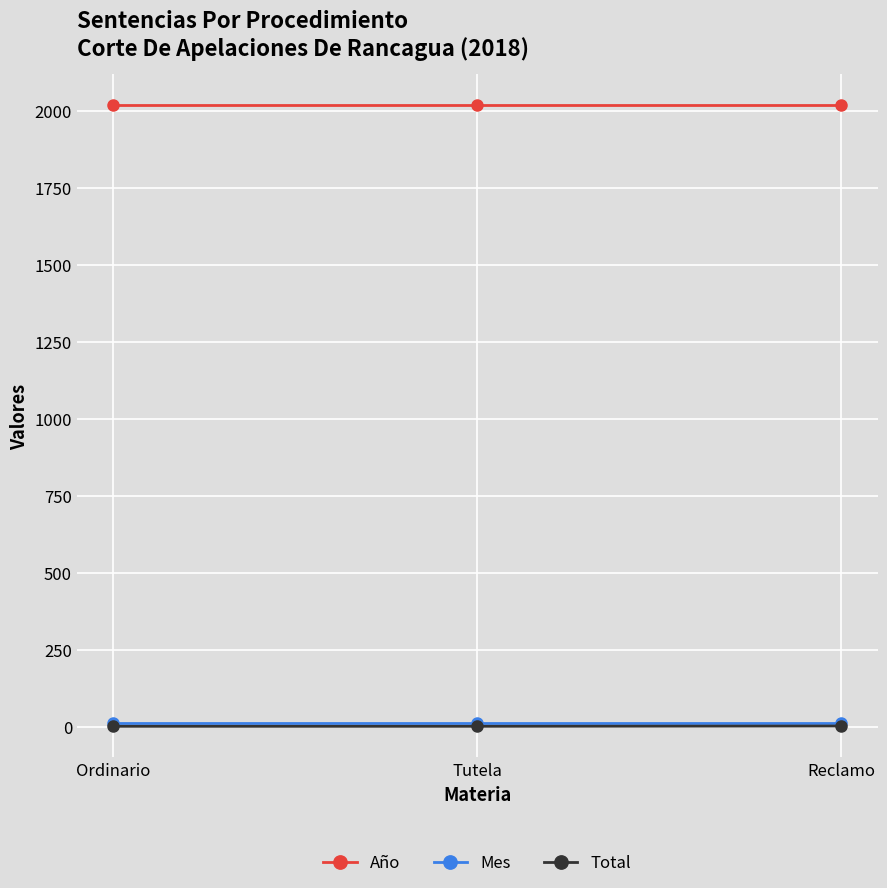

Does the chart display data point markers on the line(s)?

Yes